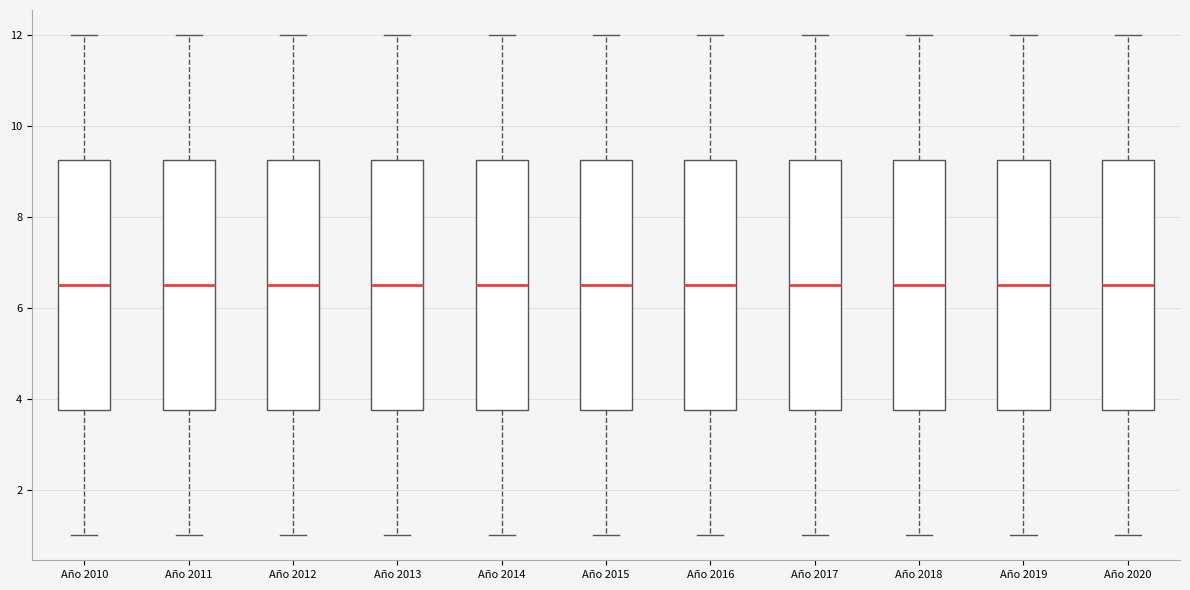

Where is the upper edge of the box for Año 2015 on the y-axis? The values are not printed on the chart, so give them approximately, as read against the axis.

9.2